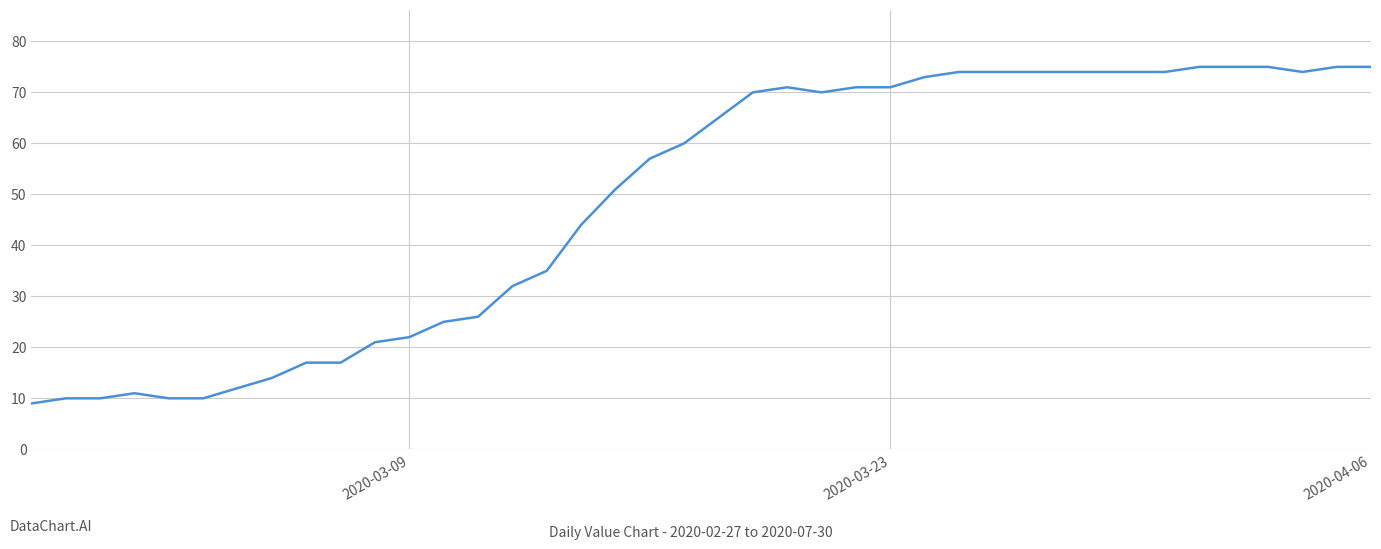

What is the maximum value shown in the chart?

75